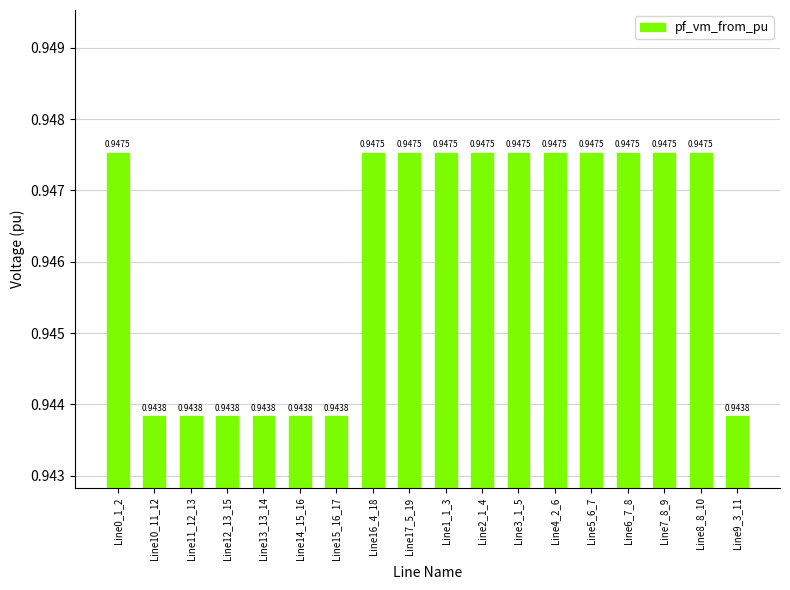

What is the sum of the values at Line17_5_19 and Line11_12_13?

1.9